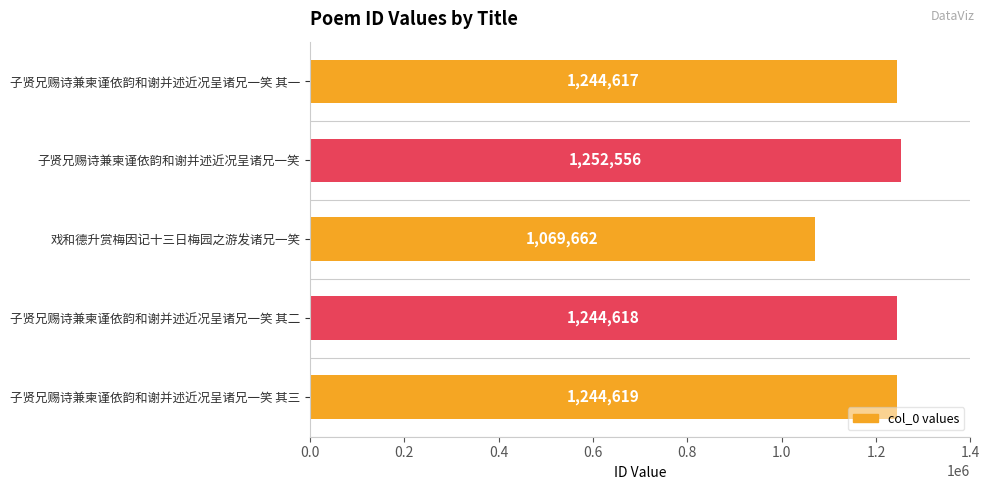

Which label corresponds to the smallest value in the chart?

戏和德升赏梅因记十三日梅园之游发诸兄一笑